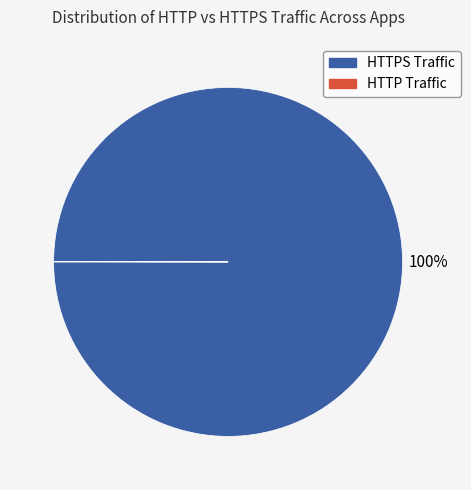

To the nearest percent, what is the difference between the largest and smallest slice percentages?

100%